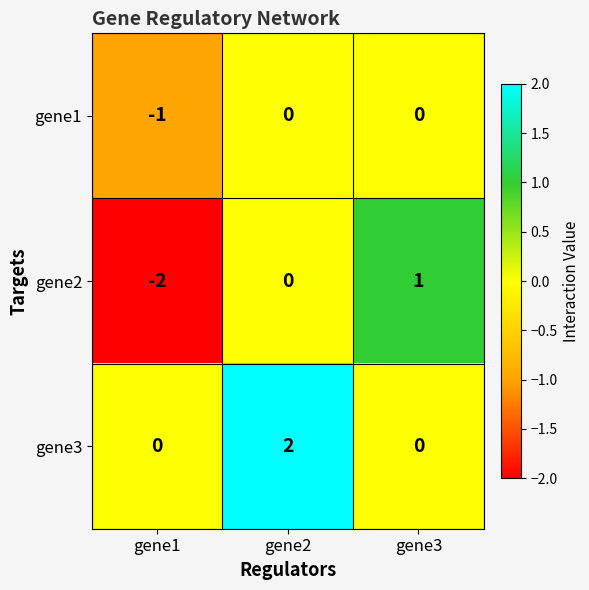

Rank the series by their maximum value, from highest to lowest.

gene3, gene2, gene1